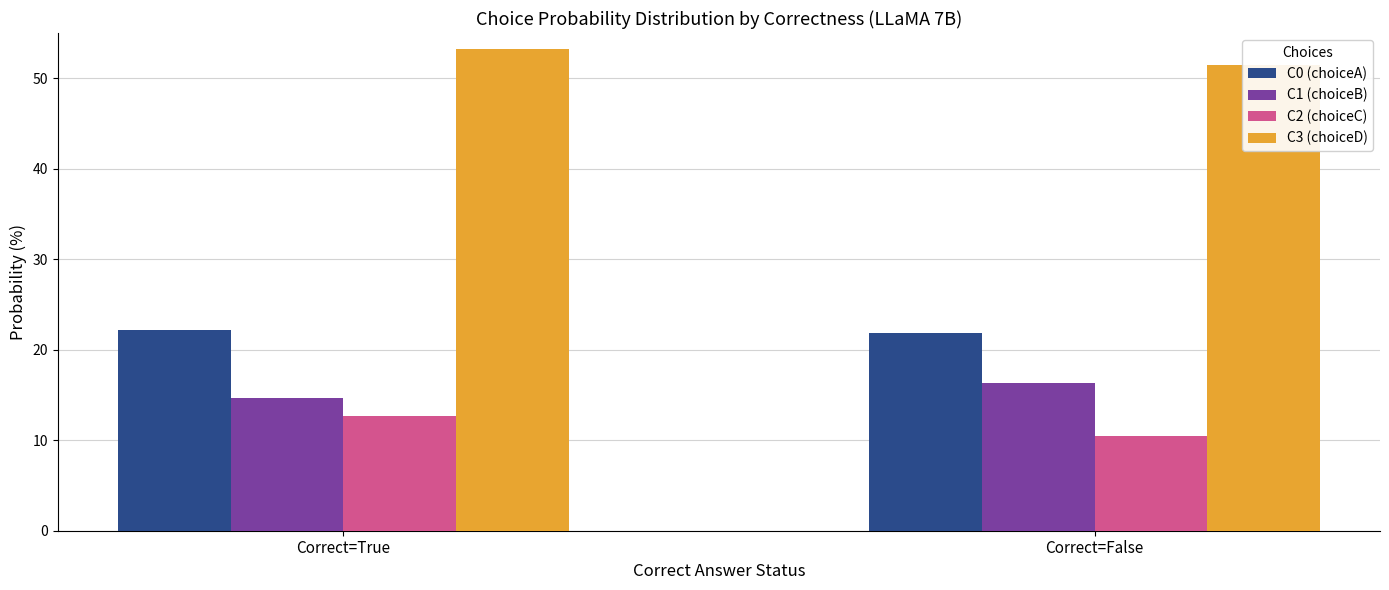

Which category has the lowest value in the C0 (choiceA) series?

Correct=False